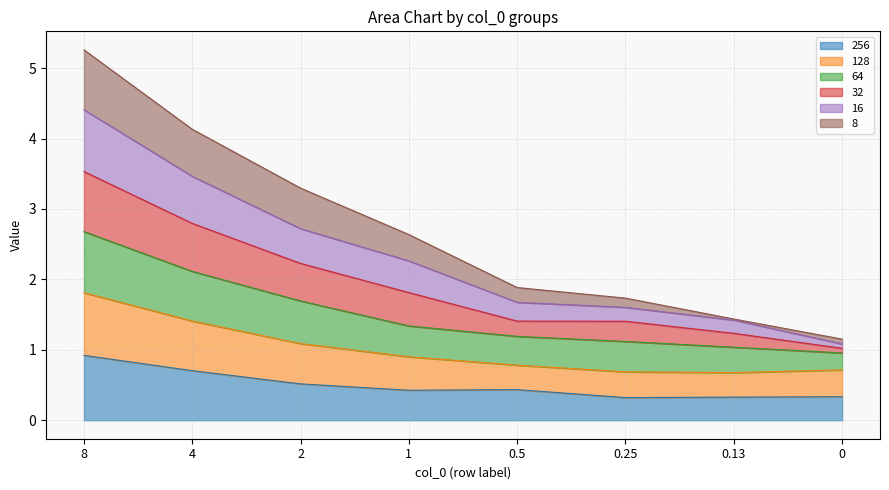

What is the lowest value of the 256 series?

0.3